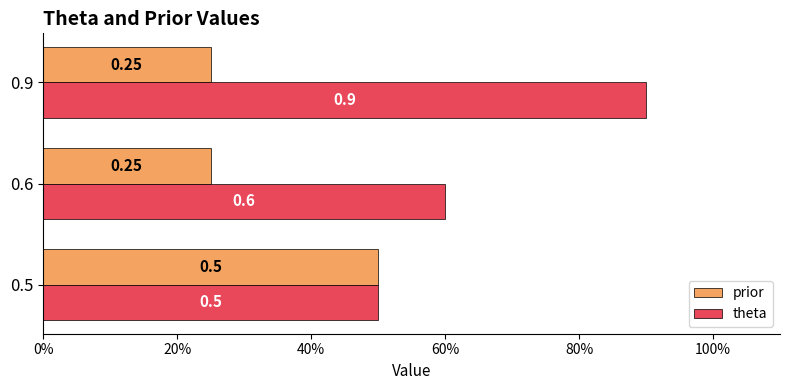

What are all the series names shown in the legend?

prior, theta